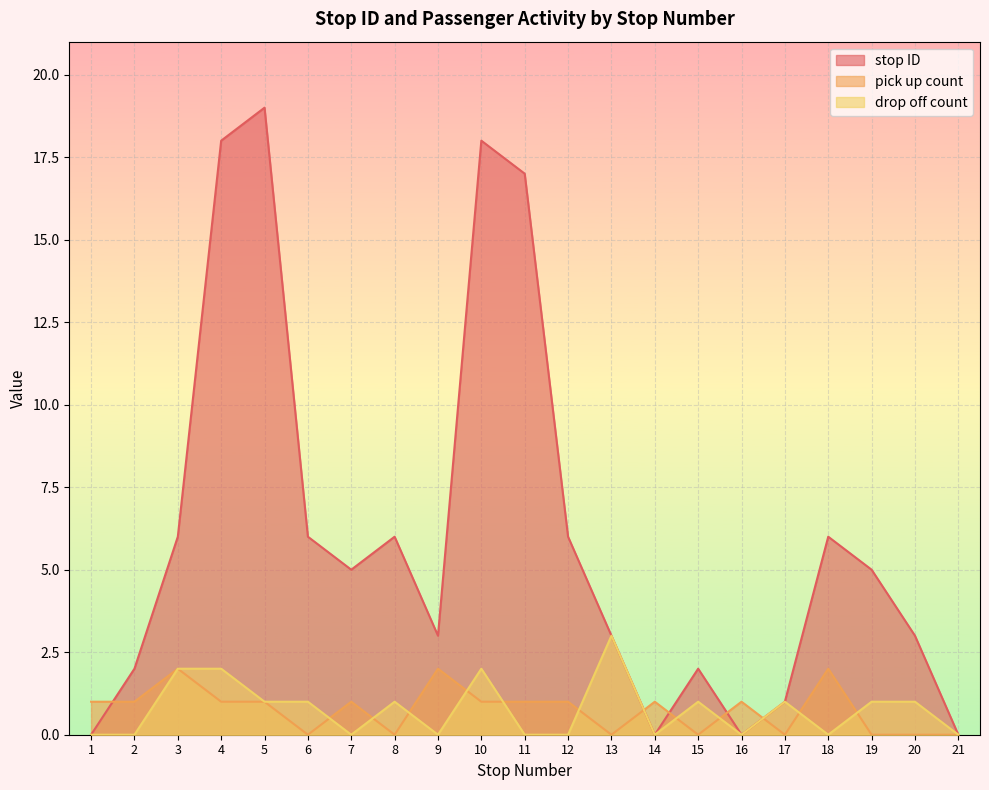

What is the highest value of the stop ID series?

19